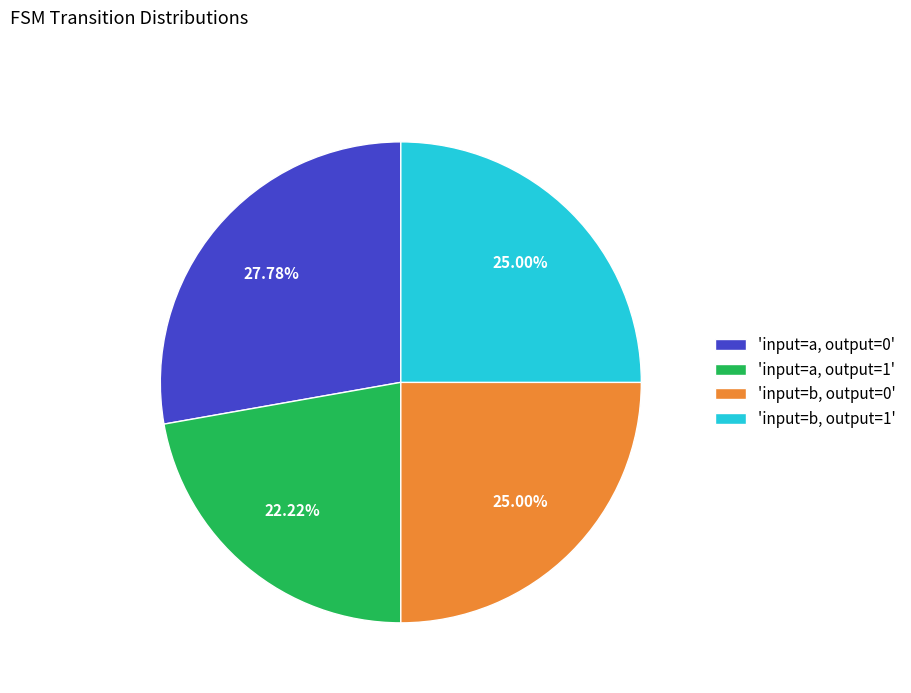

Does any single category account for the majority?

No